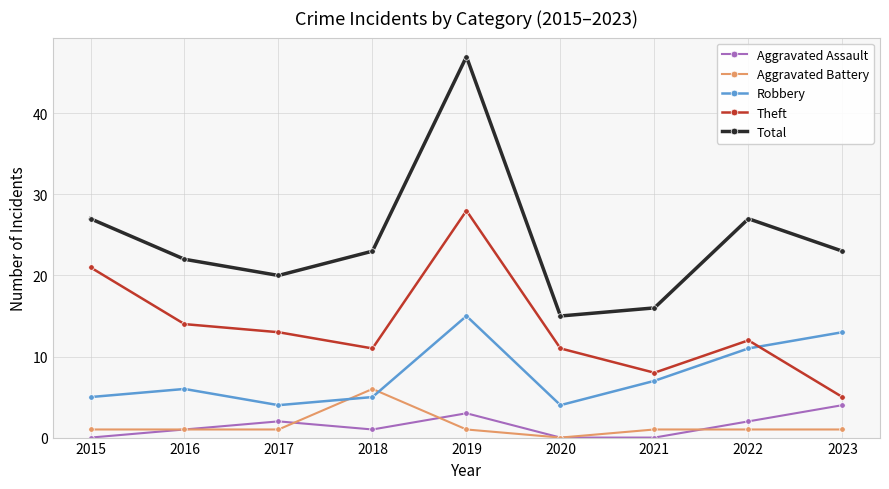

At how many categories does at least one series exceed 26?

3